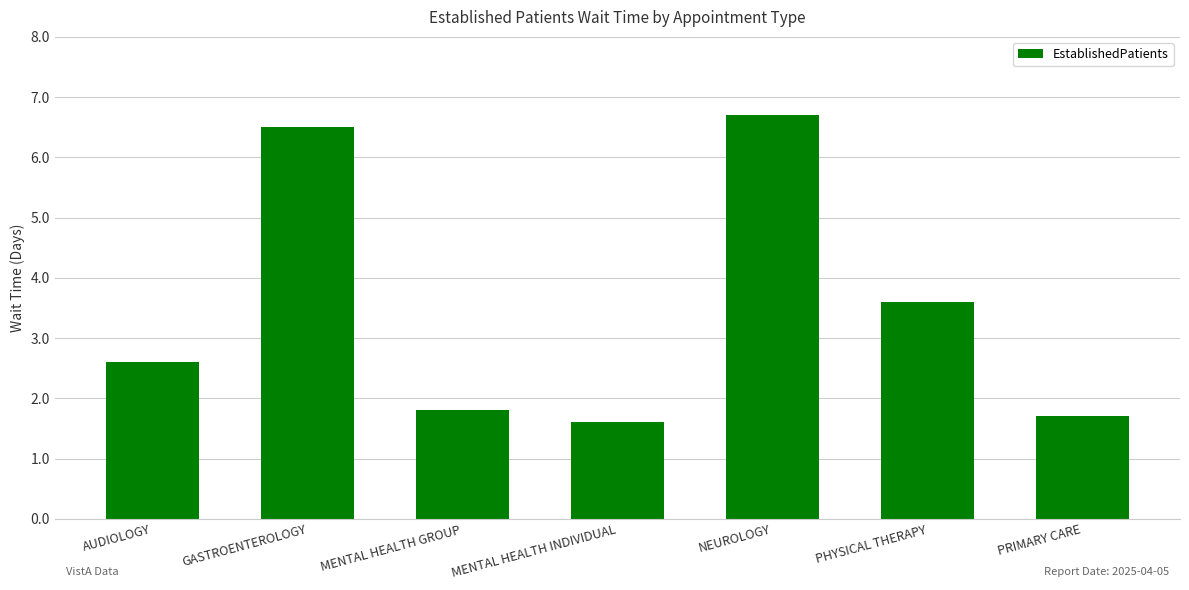

What is the value of the 4th bar from the left?

1.6